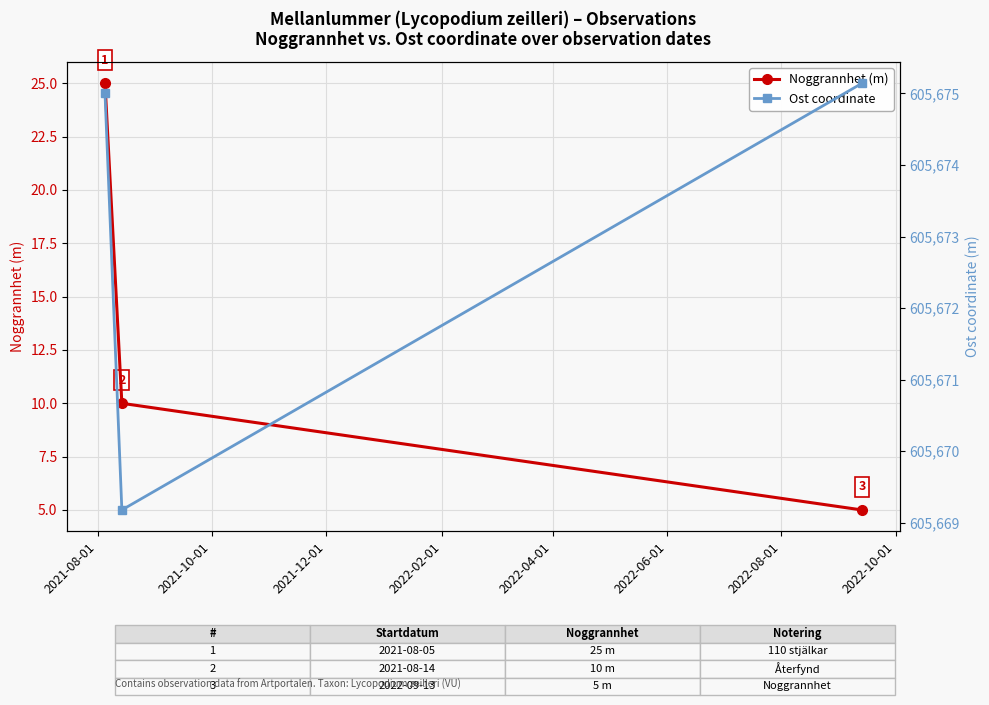

Does the chart have visible grid lines?

Yes